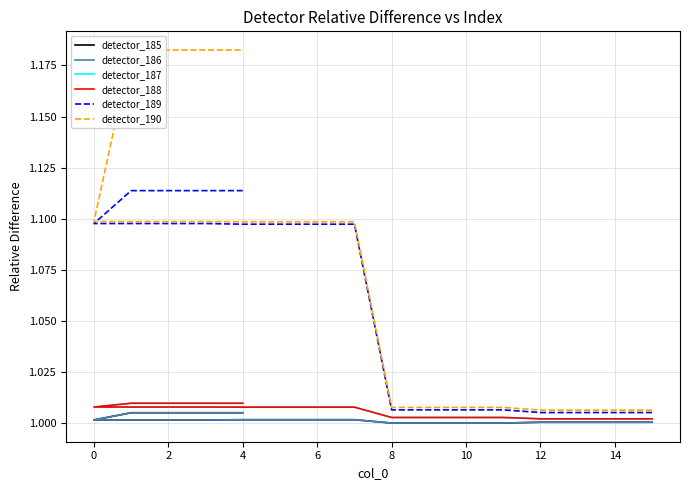

What is the sum of all detector_188 values?

20.1